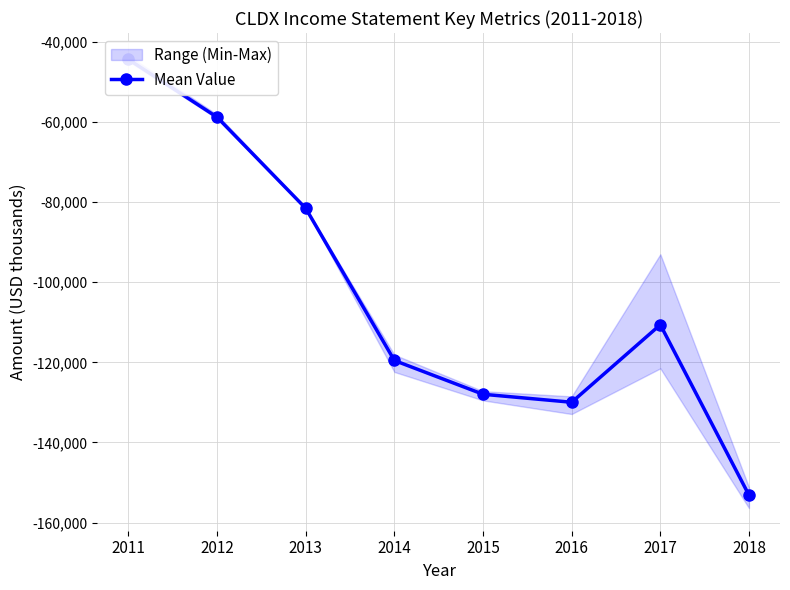

What is the smallest value displayed?

-153166.7